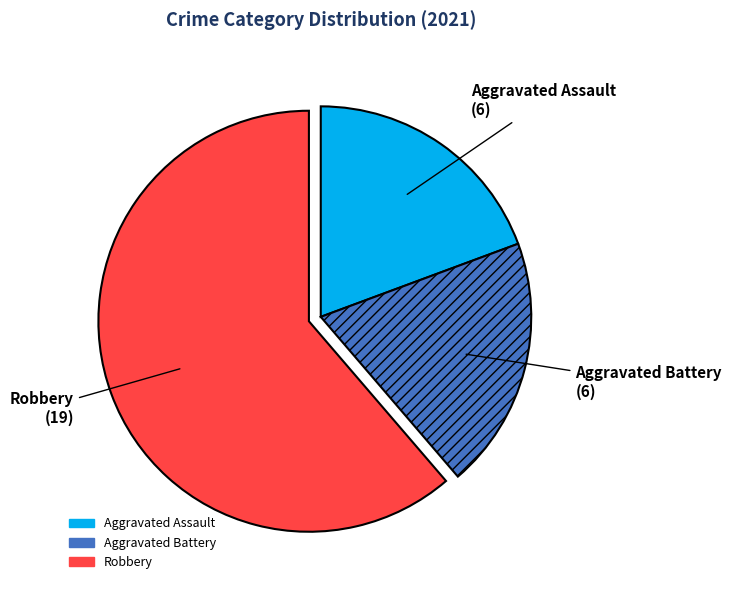

How many segments does this pie chart have?

3